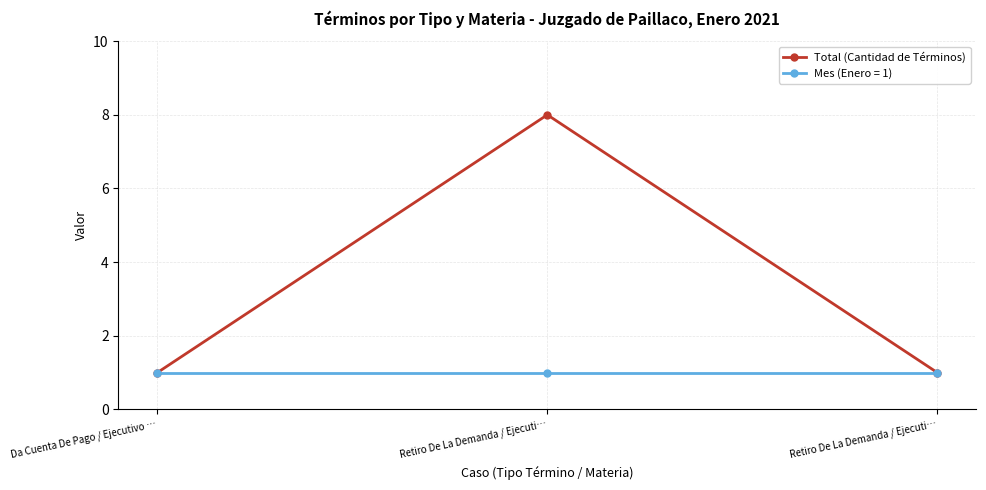

Does the chart have visible grid lines?

Yes